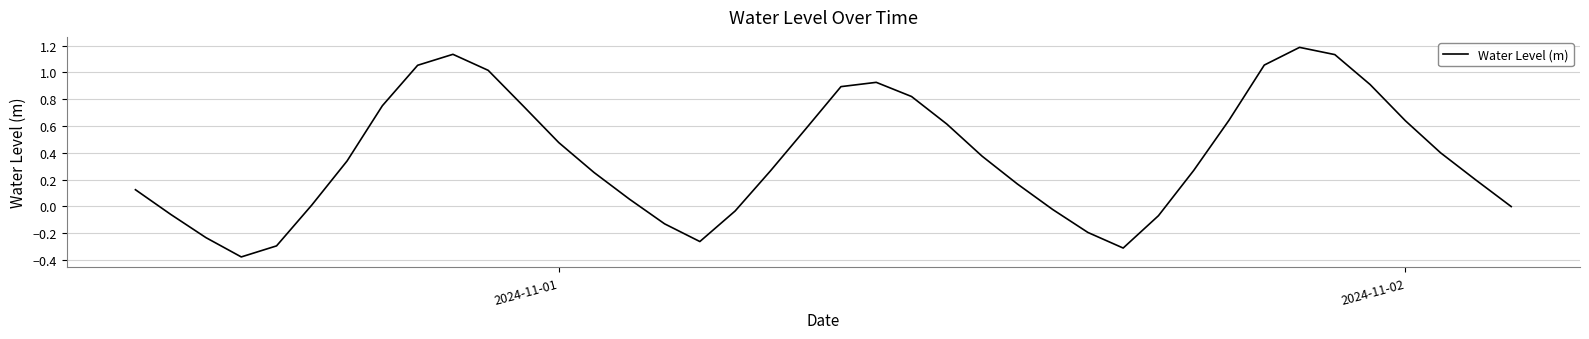

Does the chart display data point markers on the line(s)?

No